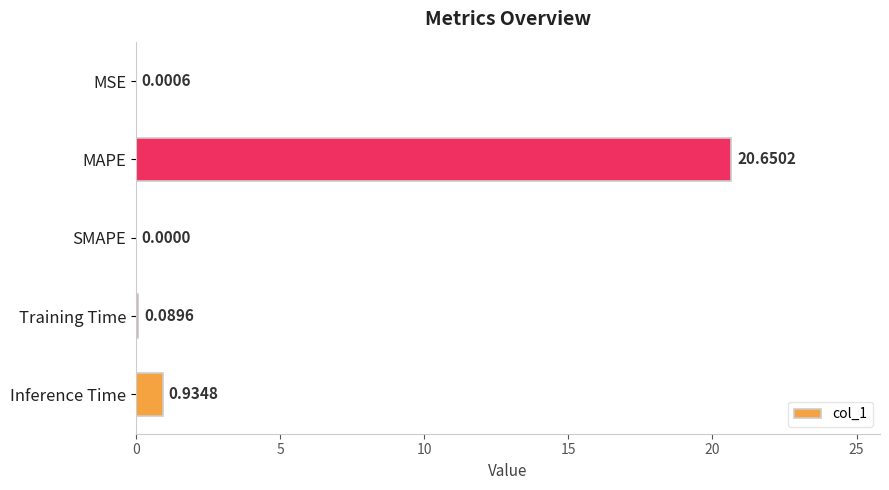

At which label is the value closest to 10?

Inference Time